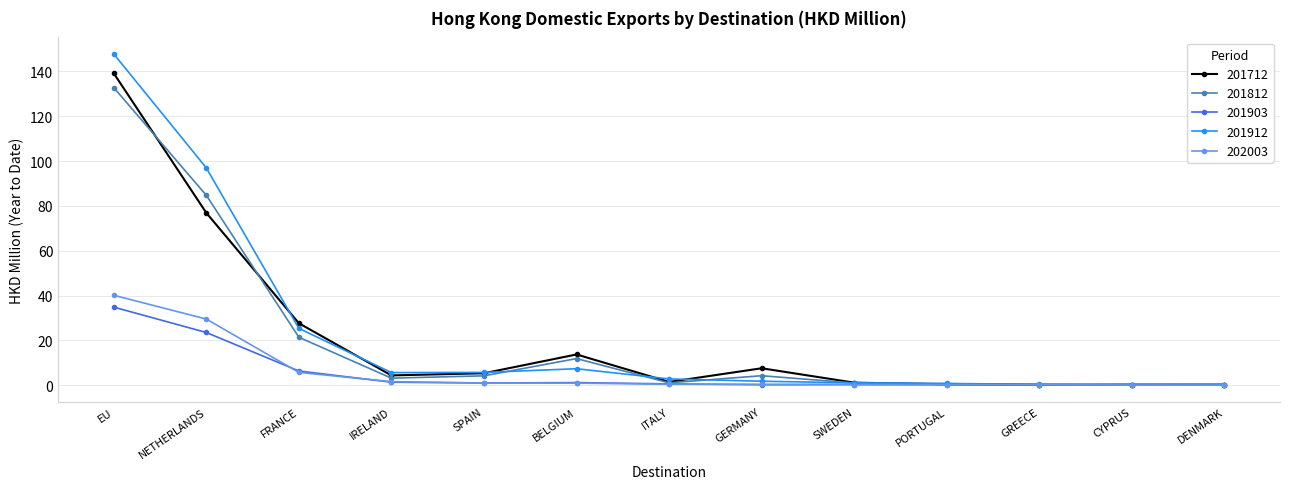

Is it true that 201812 equals 48.0 at EU?

False